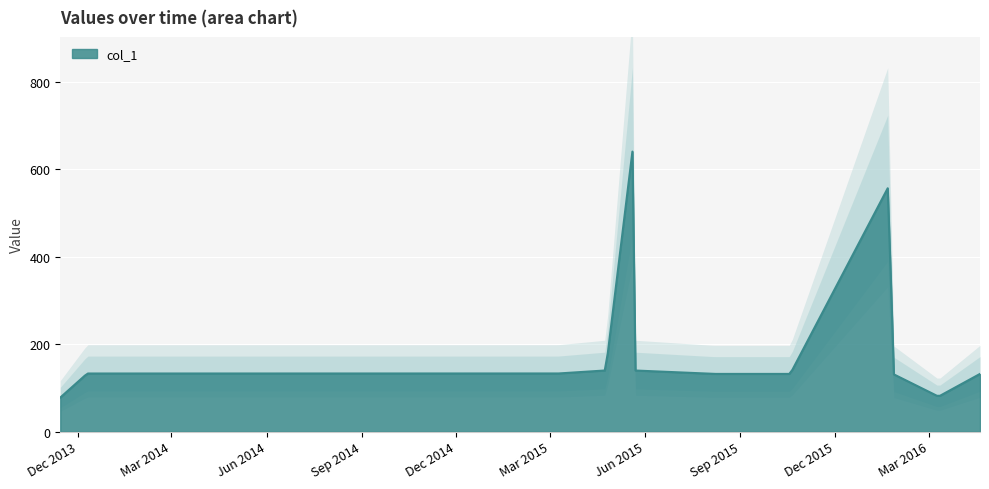

True or false: there are more than 2 points higher than both neighbors.

False